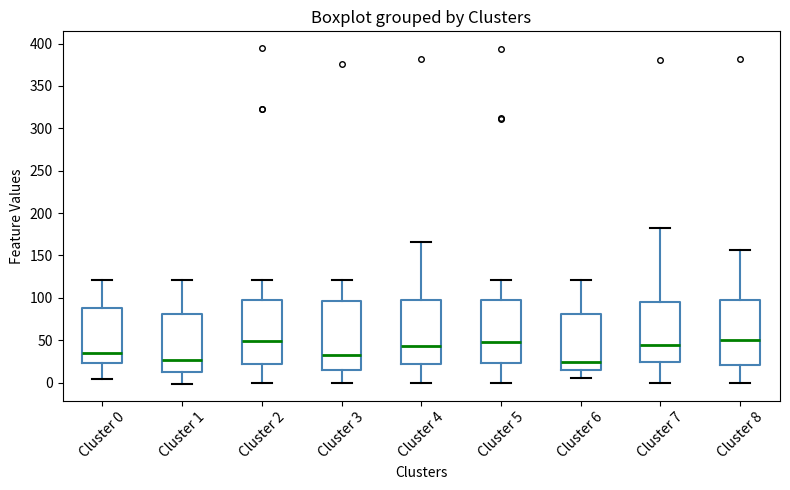

Reading left to right, transcribe this box plot: for each box, give where its median line is, the range the box spans, and where its two whiskers end, as read against the y-axis. The values are not printed on the chart, so give them approximately, as read against the axis.

Cluster 0: median 35, box 25 to 90, whiskers 5 to 120
Cluster 1: median 25, box 10 to 80, whiskers 0 to 120
Cluster 2: median 50, box 25 to 95, whiskers 0 to 120
Cluster 3: median 30, box 15 to 95, whiskers 0 to 120
Cluster 4: median 45, box 20 to 100, whiskers 0 to 165
Cluster 5: median 45, box 25 to 95, whiskers 0 to 120
Cluster 6: median 25, box 15 to 80, whiskers 5 to 120
Cluster 7: median 45, box 25 to 95, whiskers 0 to 185
Cluster 8: median 50, box 20 to 95, whiskers 0 to 155